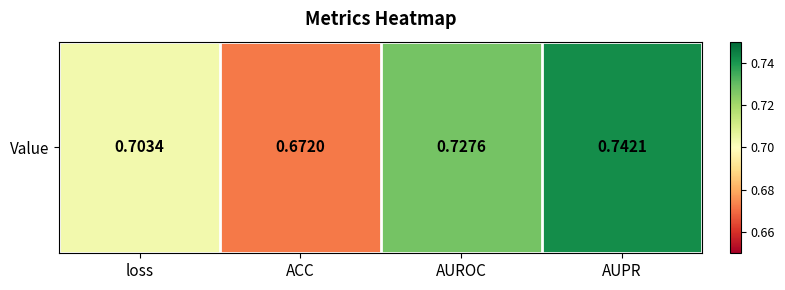

Which category has the lowest value across all series?

ACC